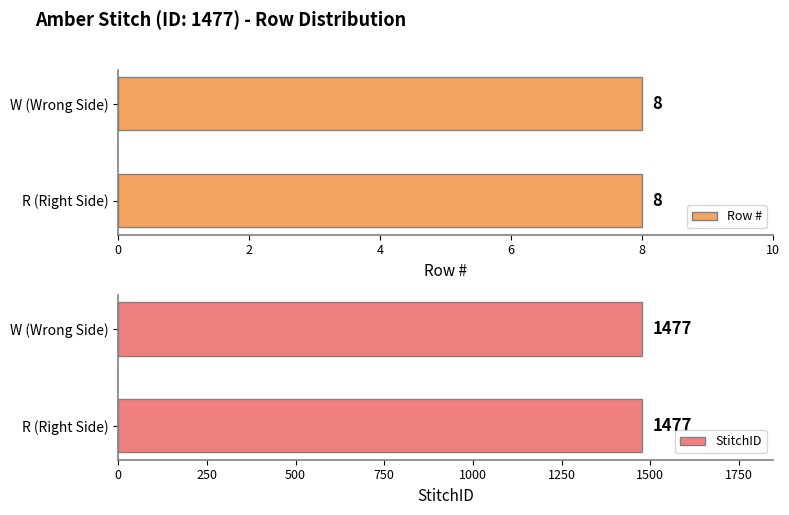

What is the maximum value shown in the chart?

1477